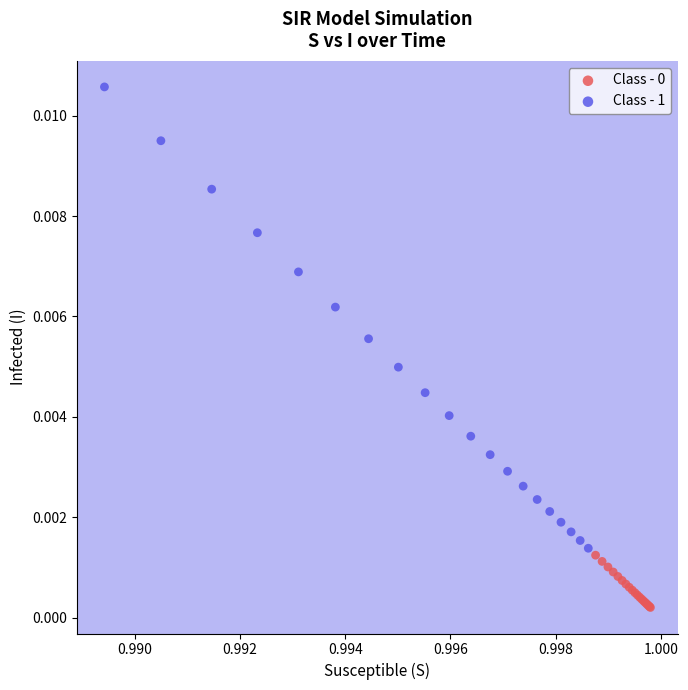

Which series has the largest Y range (max minus min)?

Class - 1